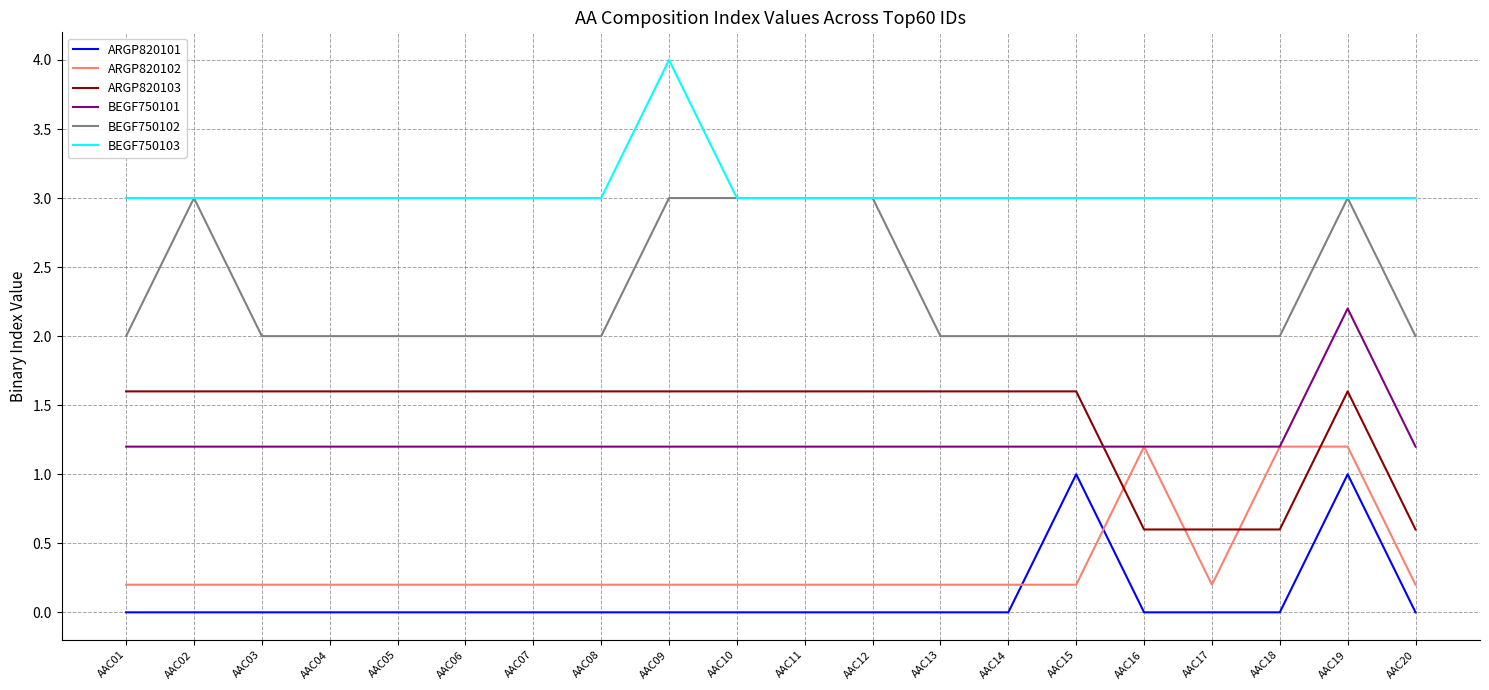

Between AAC01 and AAC17, which series saw the biggest shift?

ARGP820103